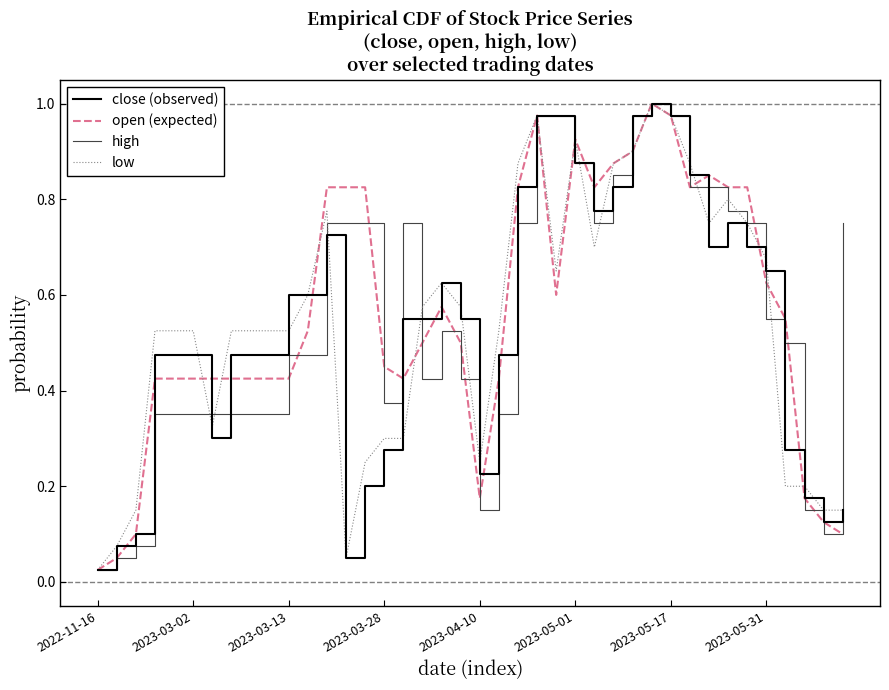

Reading right to left, what are all the values shown in this chart?

close (observed): 0.1	0.1	0.2	0.3	0.7	0.7	0.8	0.7	0.8	1.0	1.0	1.0	0.8	0.8	0.9	1.0	1.0	0.8	0.5	0.2	0.6	0.6	0.6	0.6	0.3	0.2	0.1	0.7	0.6	0.6	0.5	0.5	0.5	0.3	0.5	0.5	0.5	0.1	0.1	0.0
open (expected): 0.1	0.1	0.2	0.6	0.6	0.8	0.8	0.8	0.8	1.0	1.0	0.9	0.9	0.8	0.9	0.6	1.0	0.8	0.4	0.2	0.5	0.6	0.5	0.4	0.5	0.8	0.8	0.8	0.5	0.4	0.4	0.4	0.4	0.4	0.4	0.4	0.4	0.1	0.1	0.0
high: 0.8	0.1	0.1	0.5	0.6	0.8	0.8	0.8	0.8	1.0	1.0	1.0	0.8	0.8	0.9	1.0	1.0	0.8	0.3	0.1	0.4	0.5	0.4	0.8	0.4	0.8	0.8	0.8	0.5	0.5	0.3	0.3	0.3	0.3	0.3	0.3	0.3	0.1	0.1	0.0
low: 0.1	0.1	0.2	0.2	0.7	0.8	0.8	0.8	0.9	1.0	1.0	0.9	0.9	0.7	0.9	0.7	1.0	0.9	0.5	0.2	0.6	0.6	0.6	0.3	0.3	0.2	0.1	0.8	0.6	0.5	0.5	0.5	0.5	0.3	0.5	0.5	0.5	0.1	0.1	0.0